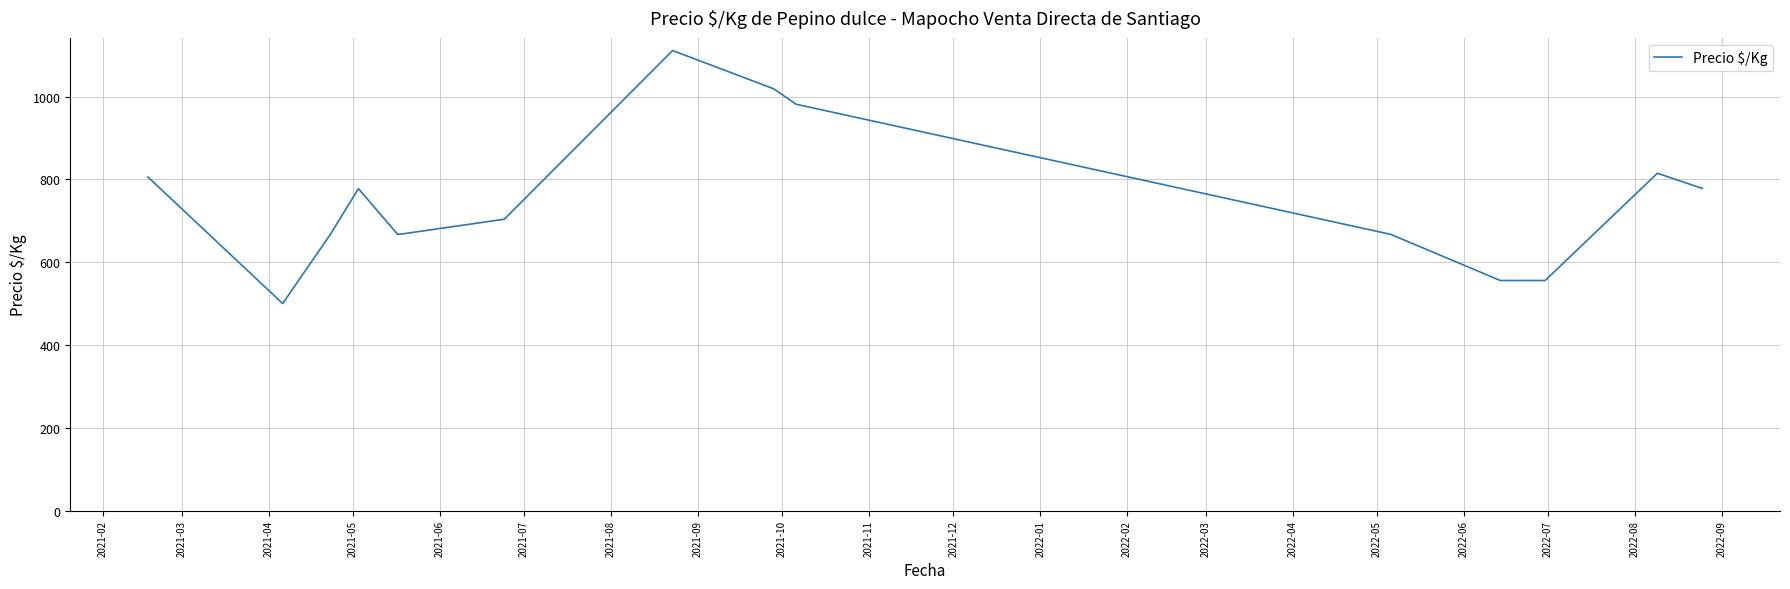

What is the greatest value displayed?

1111.0